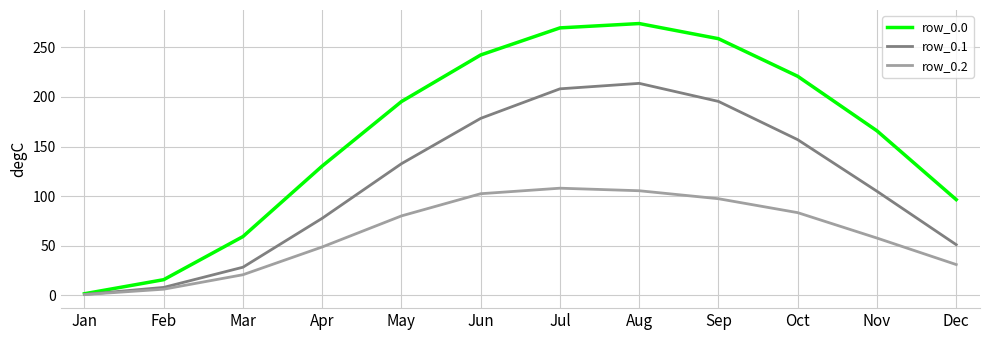

Is the value of row_0.0 at Mar greater than the value of row_0.2 at Mar?

Yes